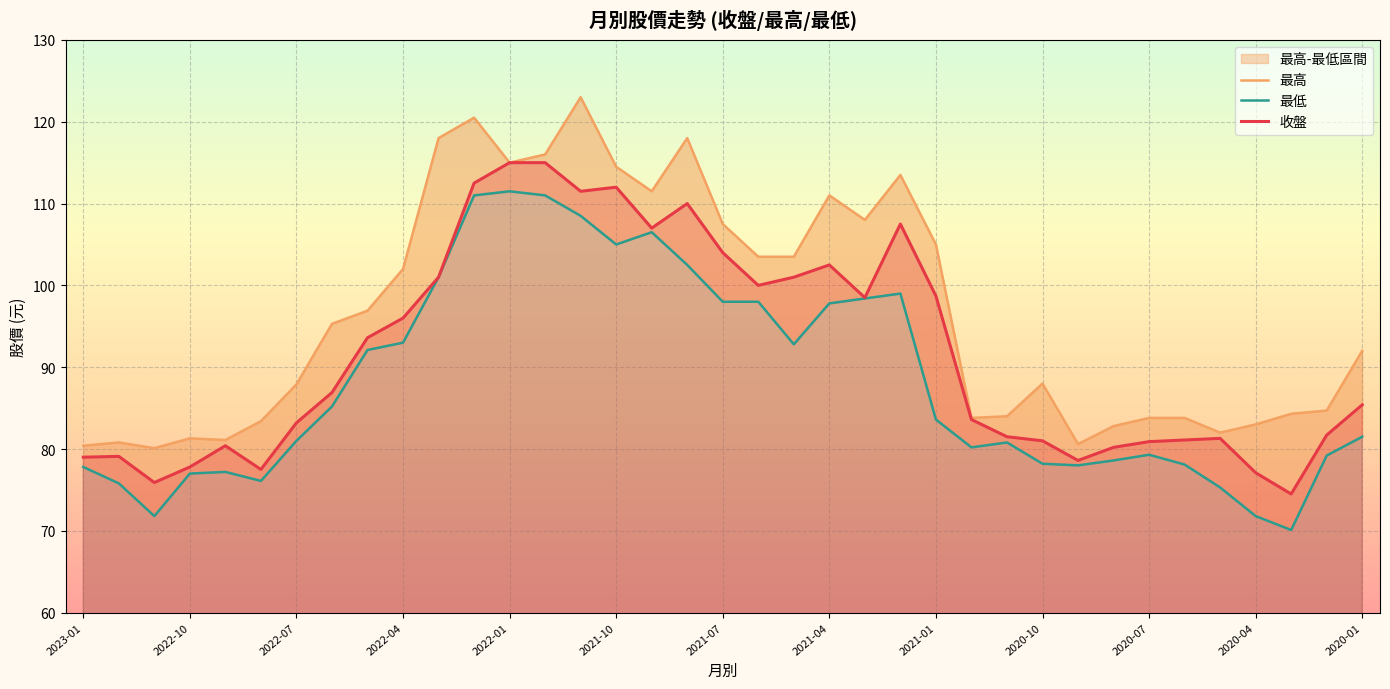

Does the chart display data point markers on the line(s)?

No